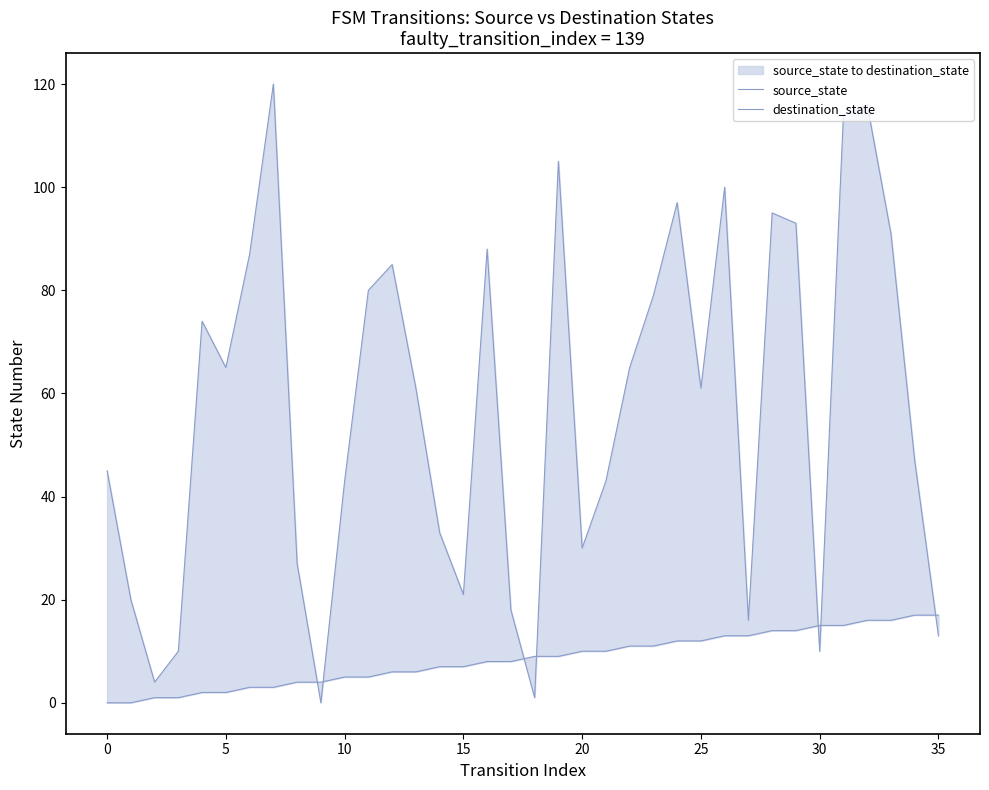

What is the sum of all destination_state values?

2057